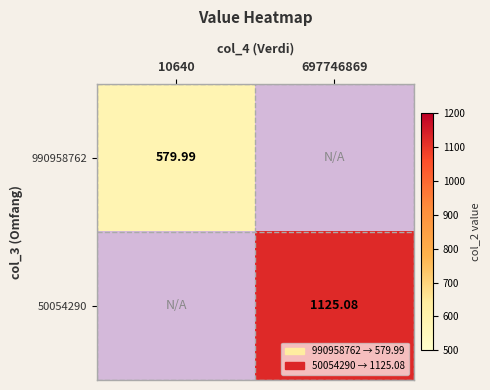

How many categories are shown in the chart?

2